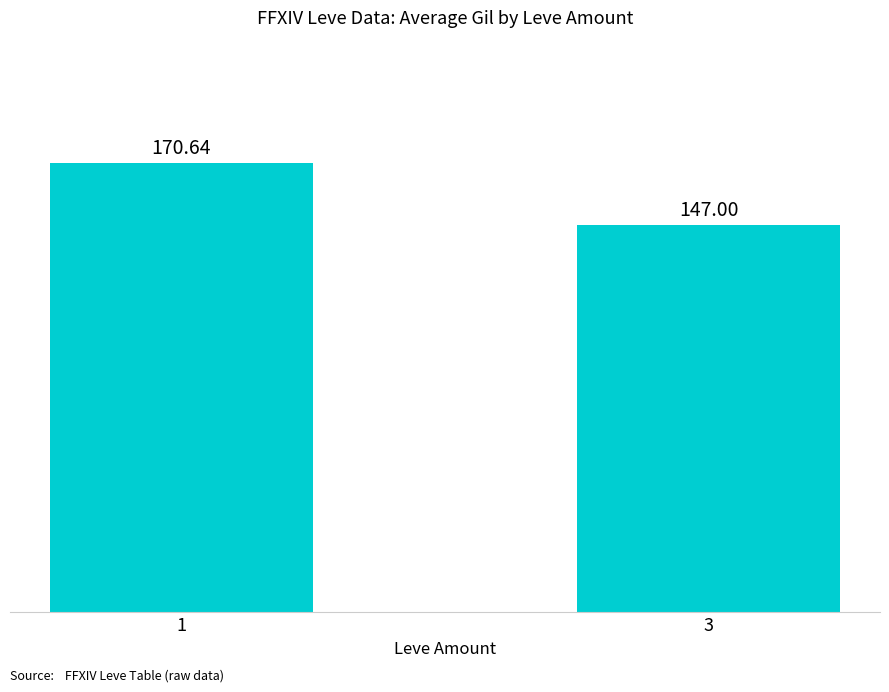

How many data points are less than 170?

1